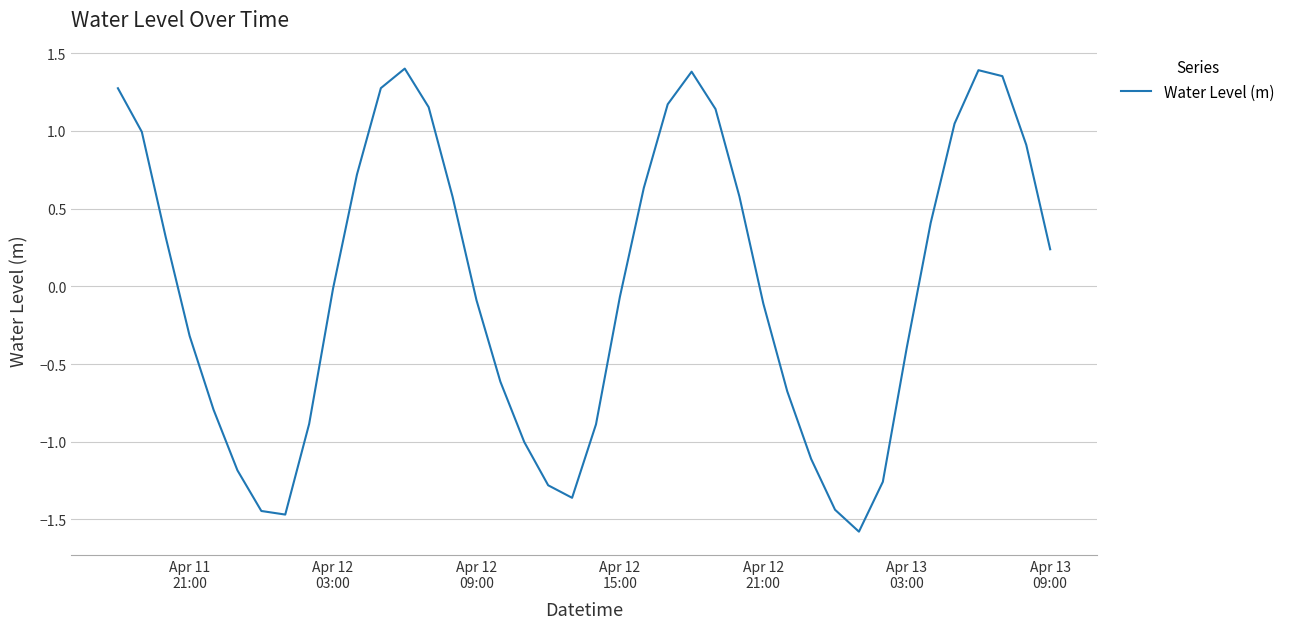

What is the minimum value shown in the chart?

-1.6